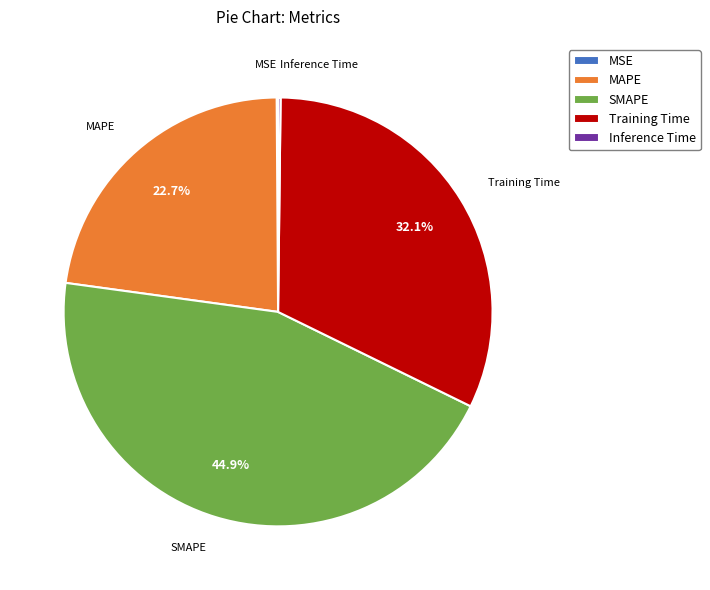

Do MAPE and Training Time together represent more than half of the pie?

Yes